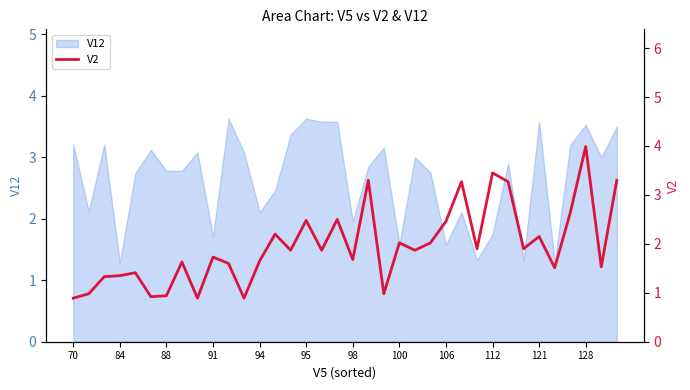

What is the value of the 3rd point from the left?

1.3